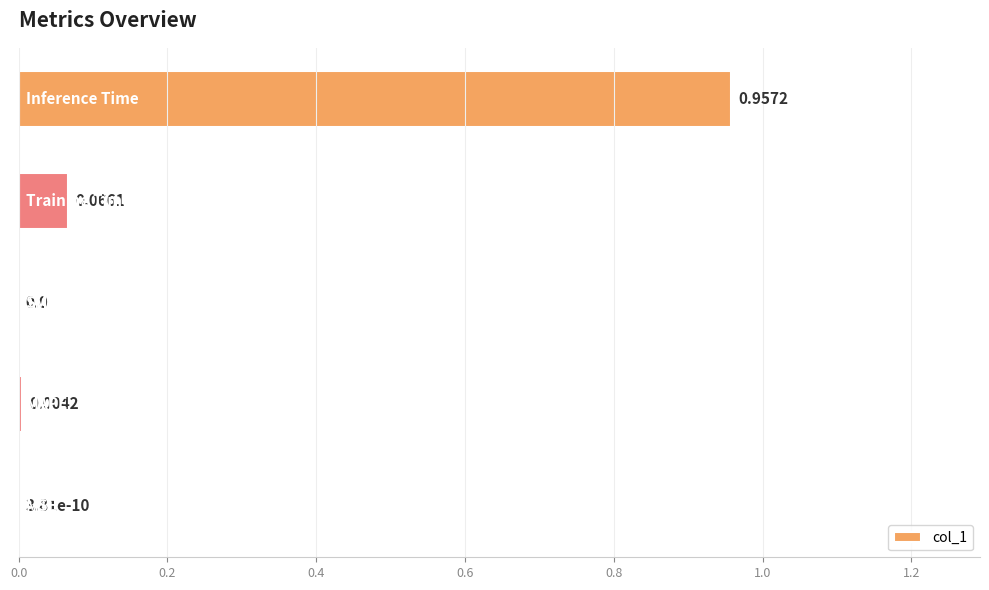

What is the sum of all values?

1.0